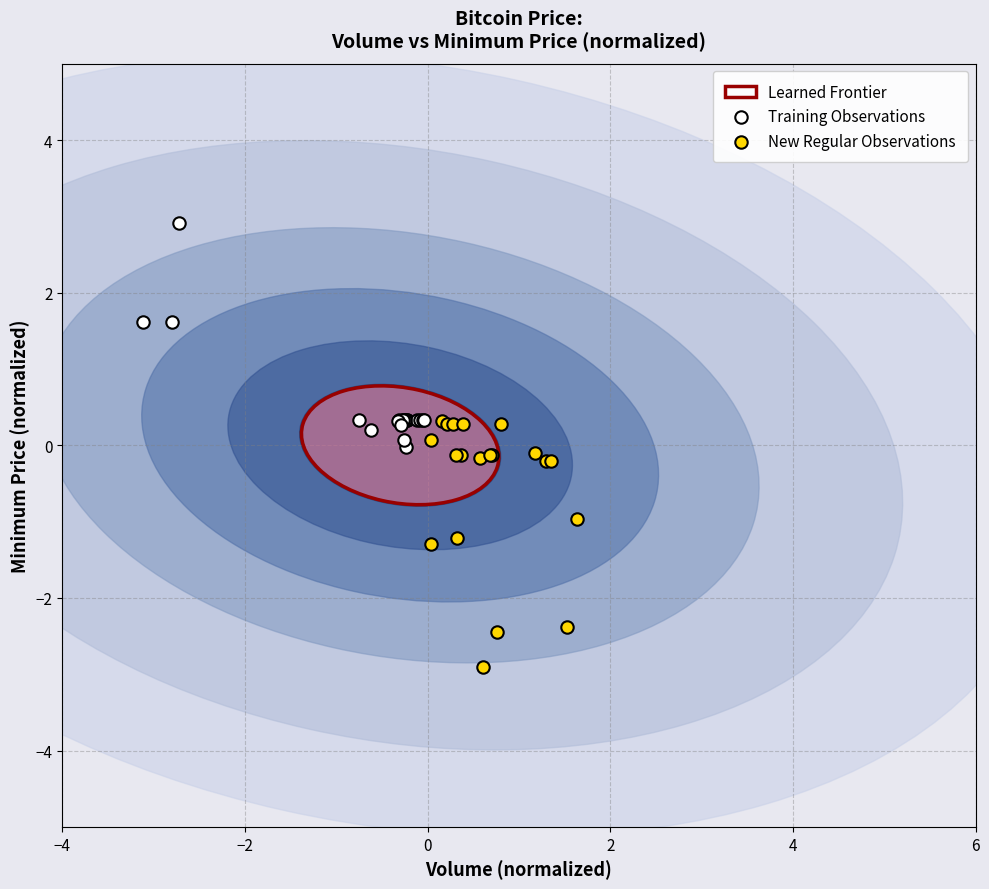

Which series contains the highest Y value?

Training Observations